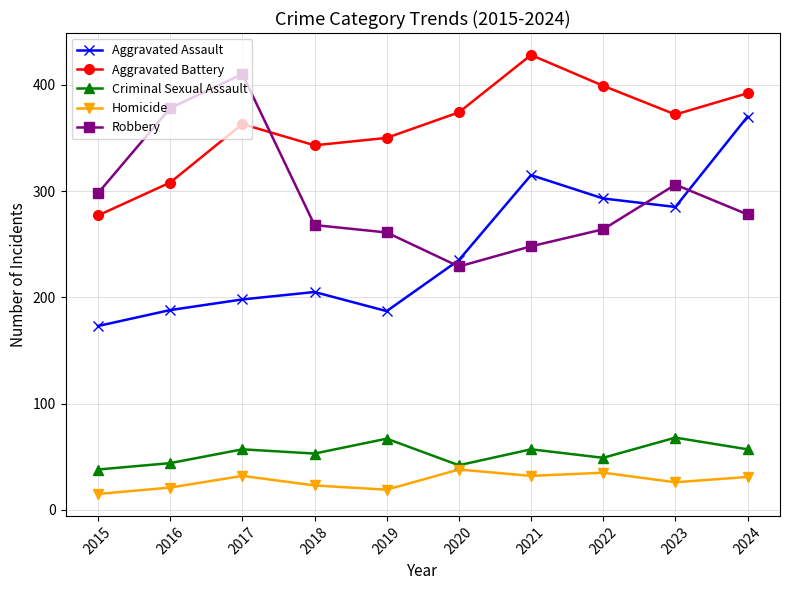

At how many categories does at least one series exceed 137?

10